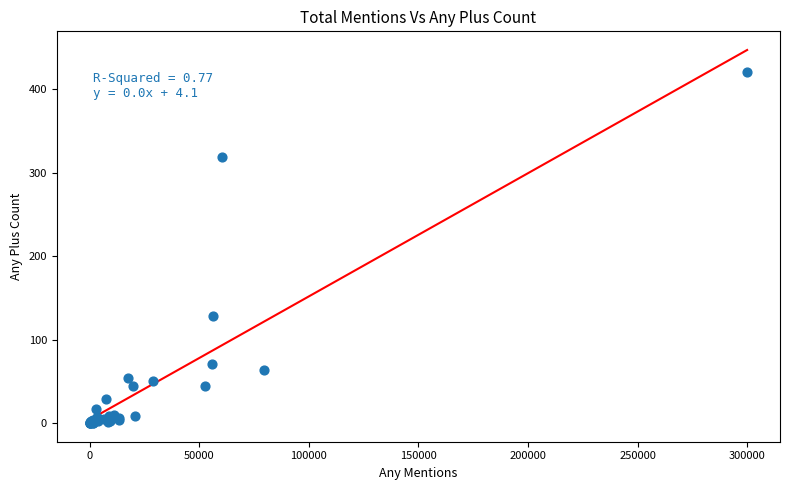

What Y value in the scatter plot is closest to 210?

128